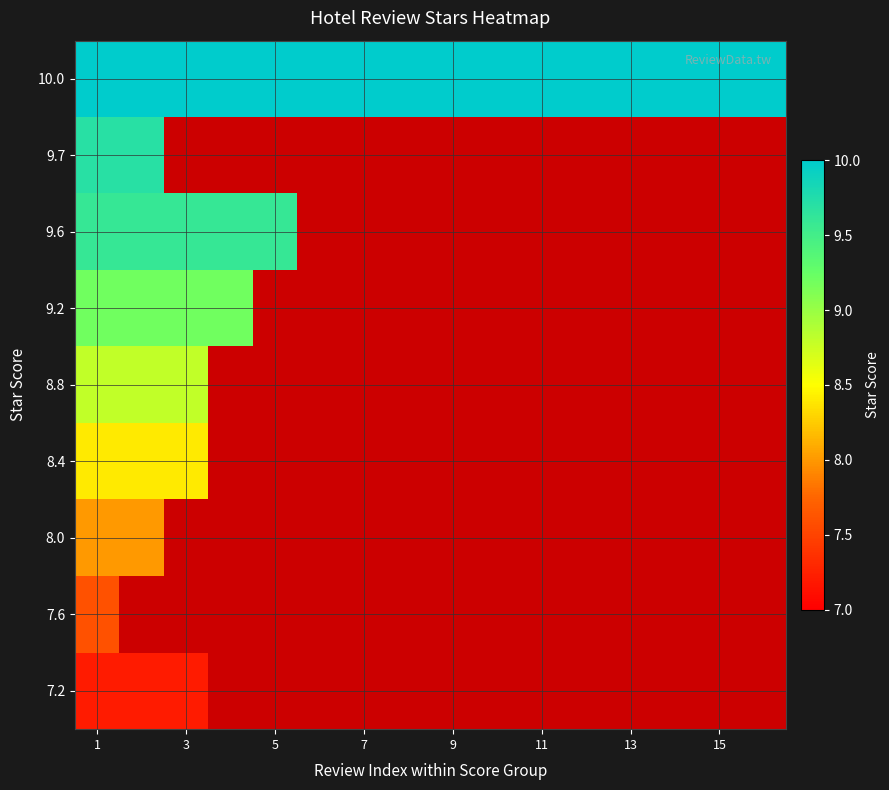

What is the smallest value displayed?

7.2